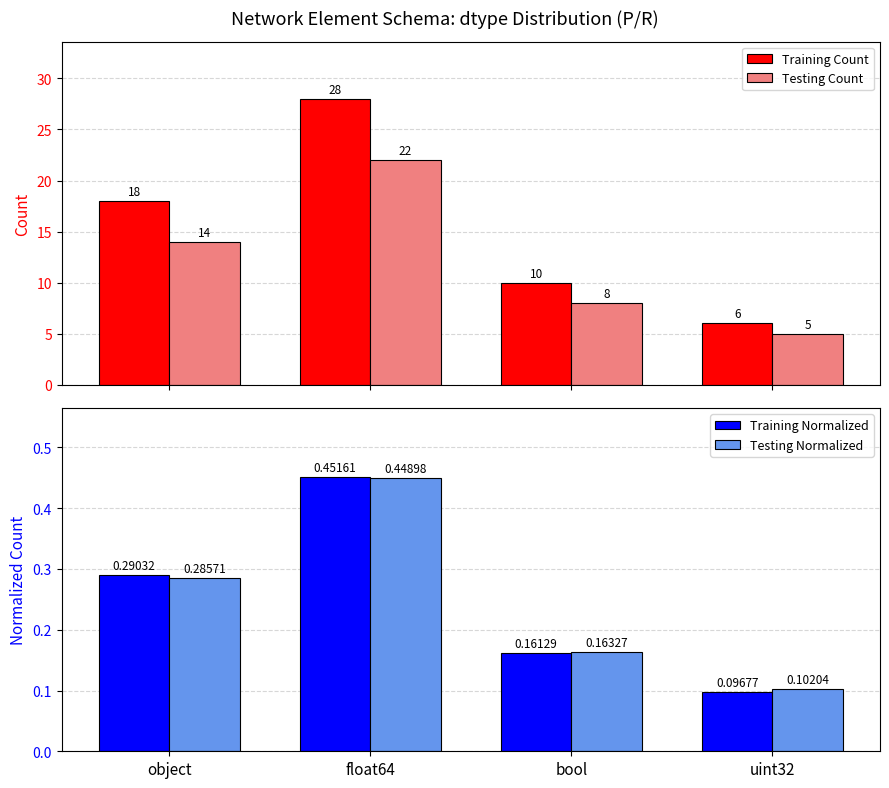

Read the Testing Normalized value at float64.

0.4